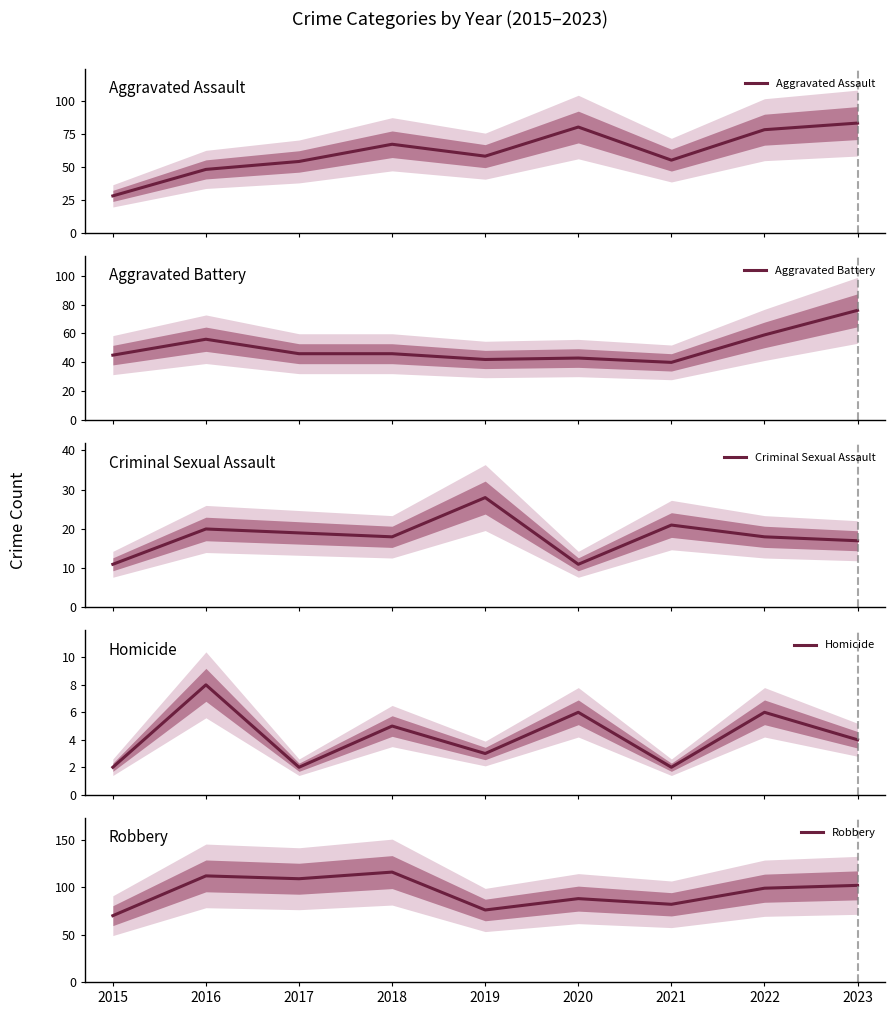

How many lines are shown in the chart?

5